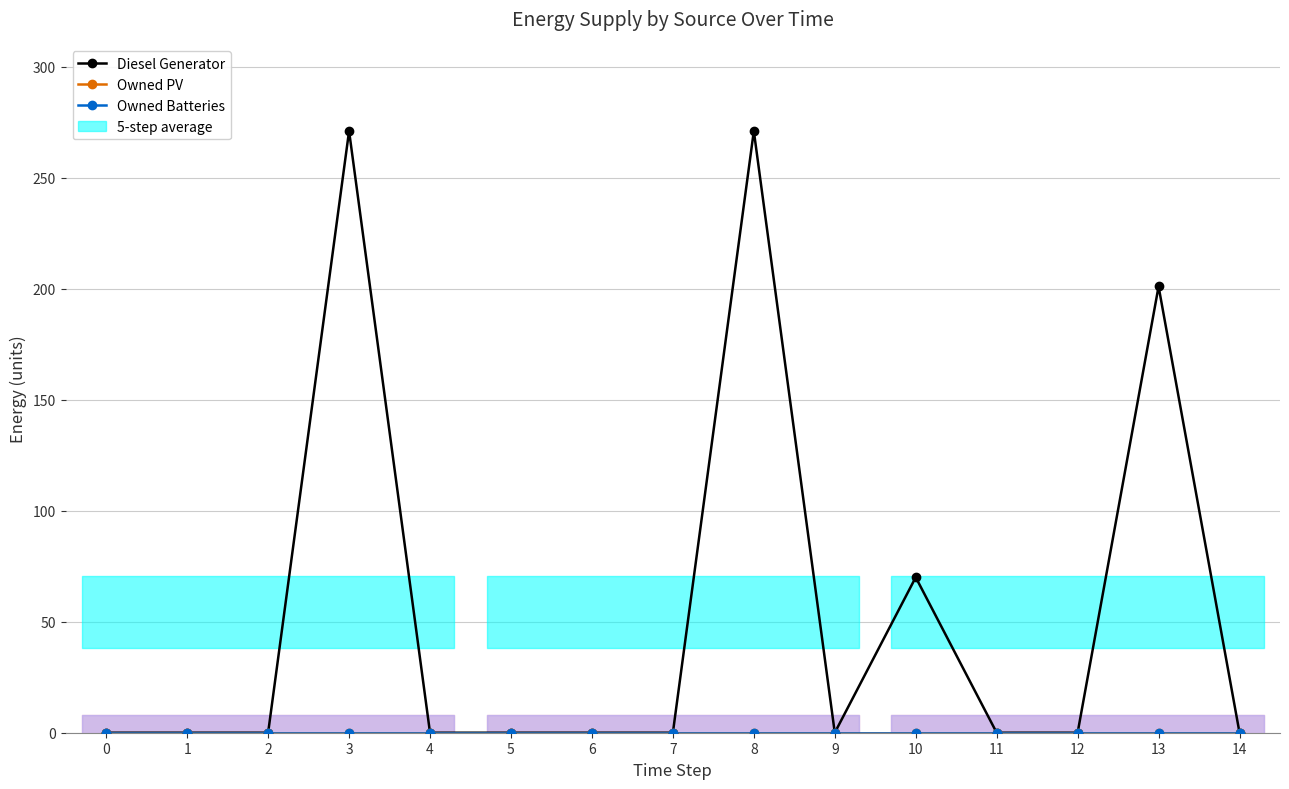

Rank the series at 6 from lowest to highest value.

Diesel Generator, Owned PV, Owned Batteries